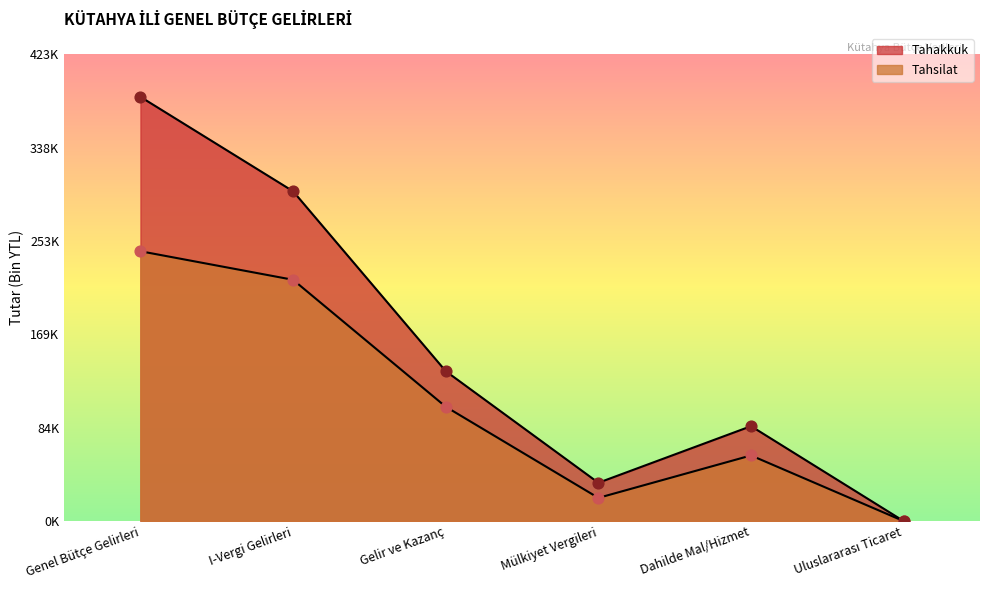

Which series has the largest Y range (max minus min)?

Tahakkuk